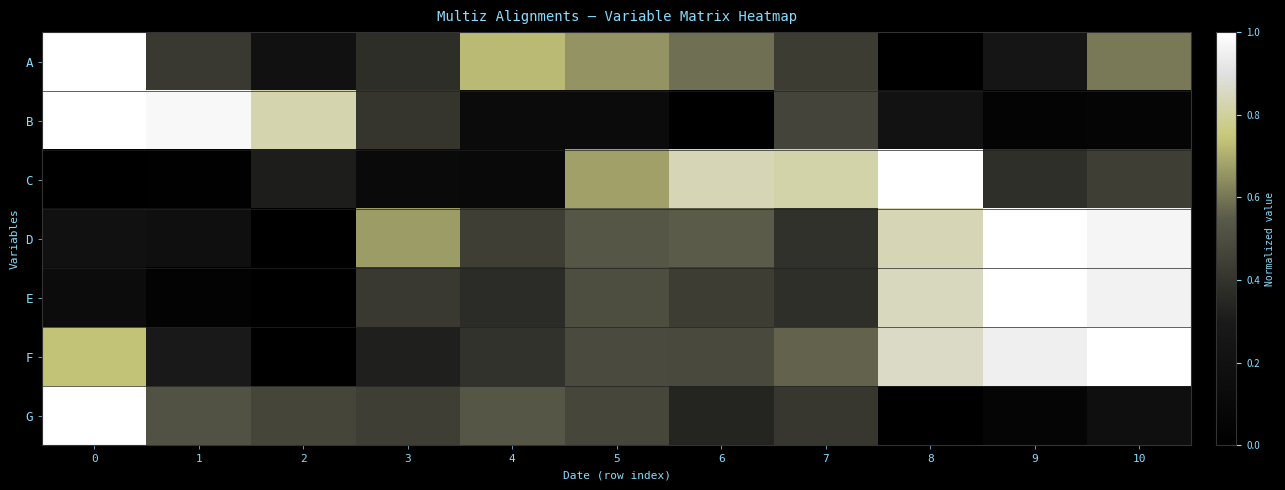

At how many categories does at least one series exceed 0?

11